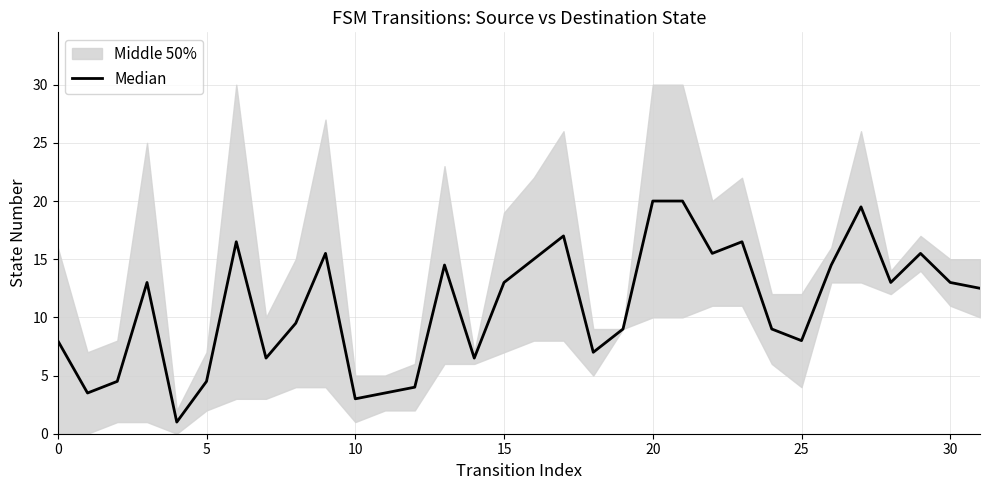

How many data points does each series have?

32